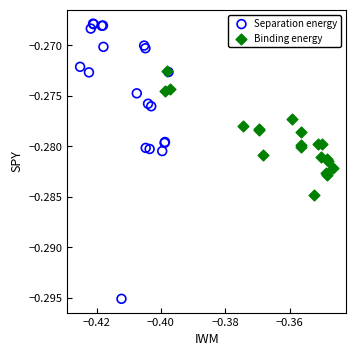

Which series has the largest Y range (max minus min)?

Separation energy